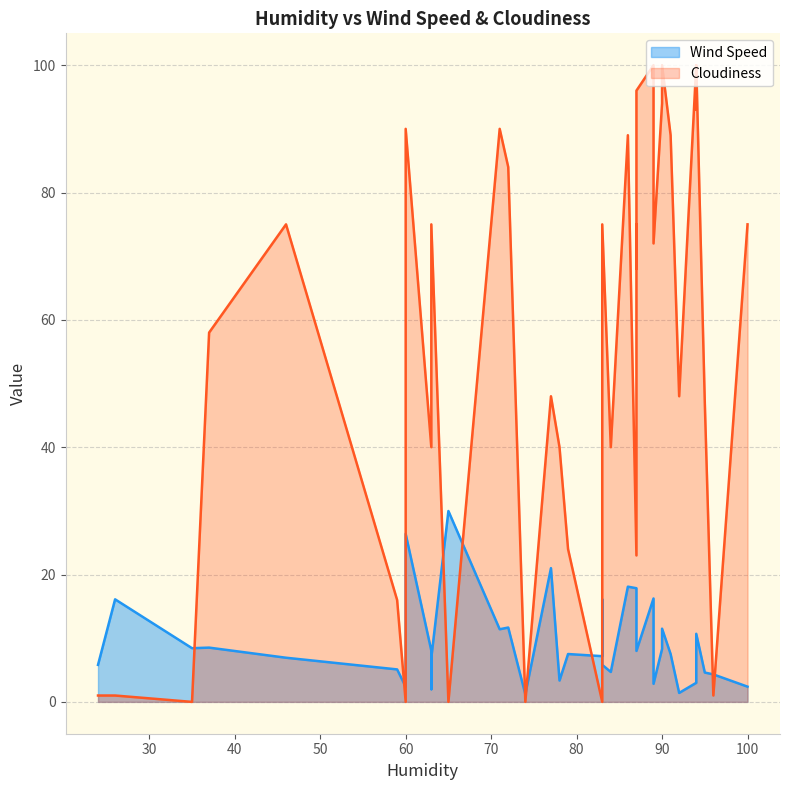

Rank the series by their average value, from lowest to highest.

Wind Speed, Cloudiness